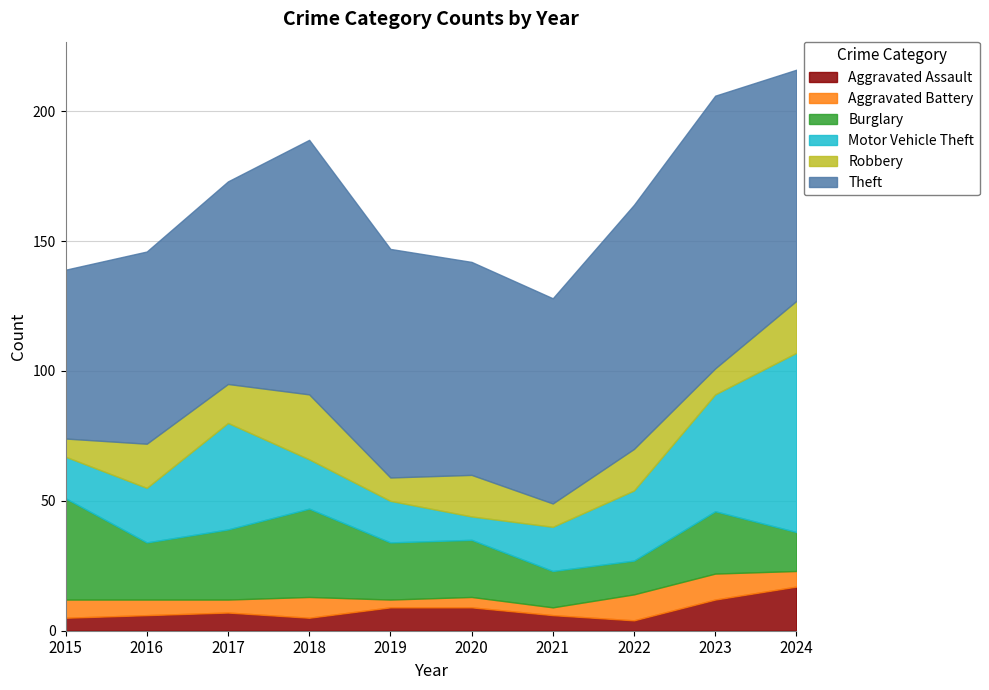

Reading left to right, extract all data points from this chart.

Aggravated Assault: 5	6	7	5	9	9	6	4	12	17
Aggravated Battery: 7	6	5	8	3	4	3	10	10	6
Burglary: 39	22	27	34	22	22	14	13	24	15
Motor Vehicle Theft: 16	21	41	19	16	9	17	27	45	69
Robbery: 7	17	15	25	9	16	9	16	10	20
Theft: 65	74	78	98	88	82	79	94	105	89